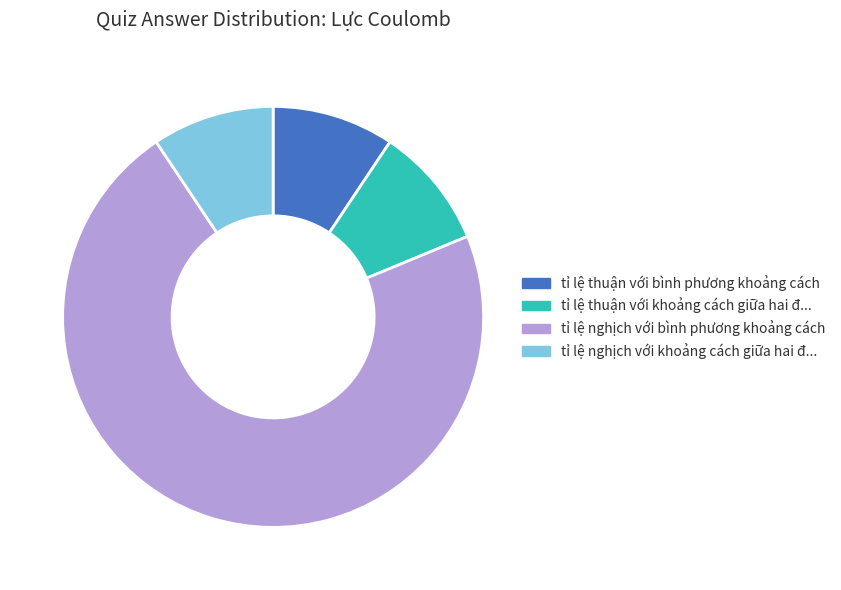

Which slice represents more than half of the pie?

tỉ lệ nghịch với bình phương khoảng cách